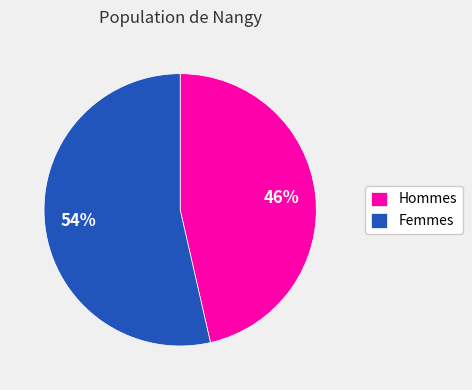

Do Hommes and Femmes together represent more than half of the pie?

Yes